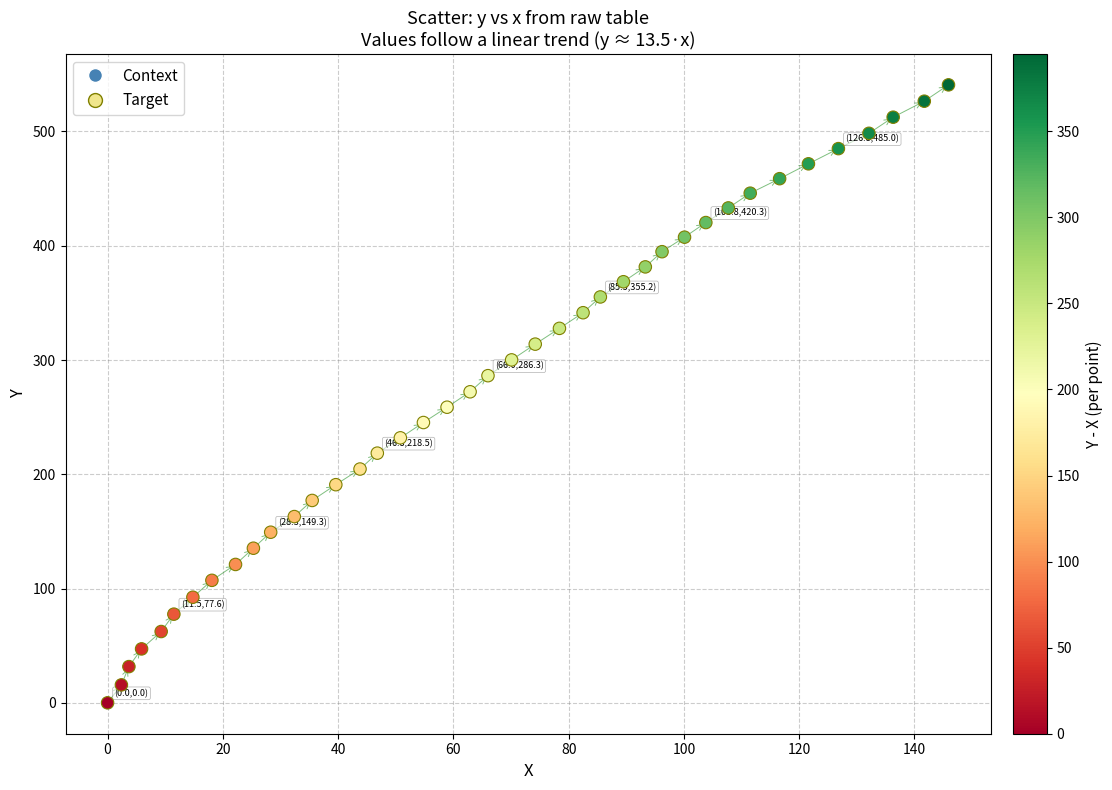

What is the range of Y values (max minus min)?

540.8